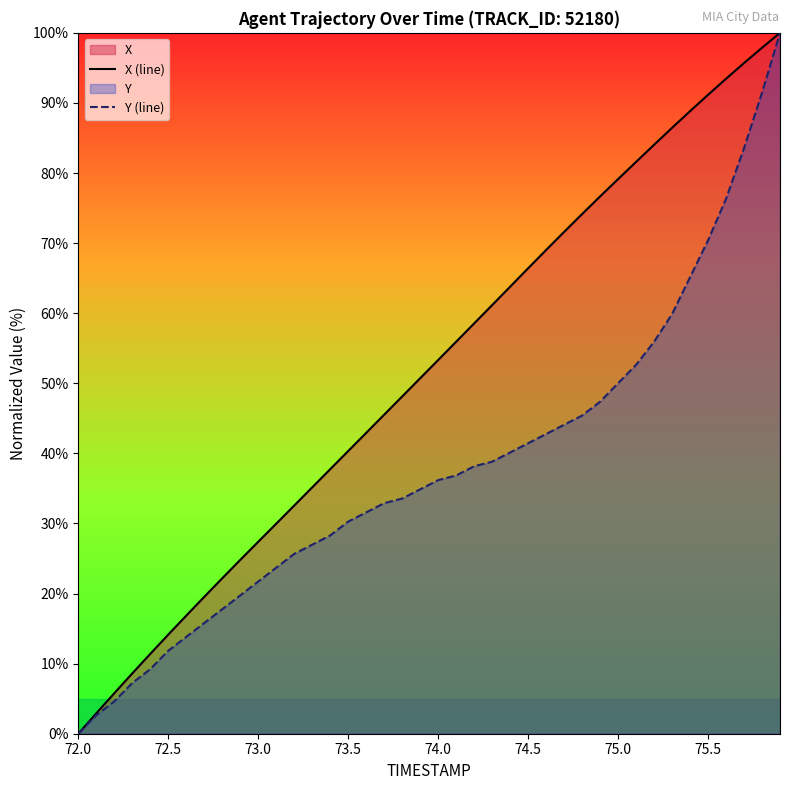

True or false: X (line) and Y (line) cross at least once.

False